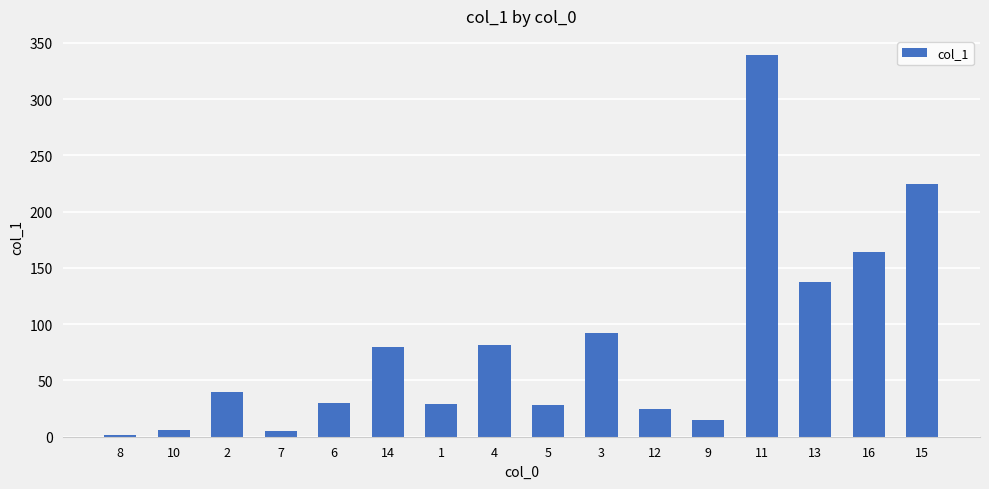

What is the difference between the maximum and second lowest values?

334.0